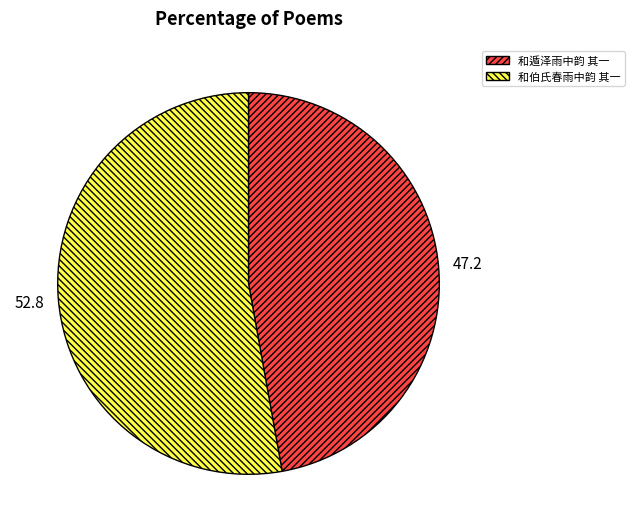

How many slices are in this pie chart?

2